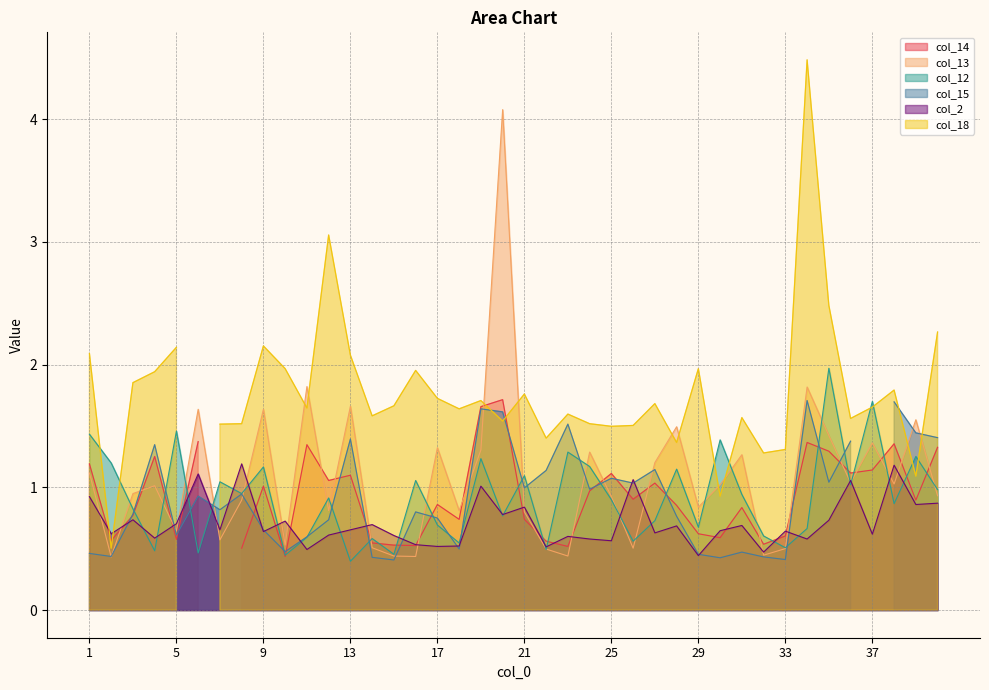

What is the difference between the maximum and second lowest values in the col_2 series?

0.7